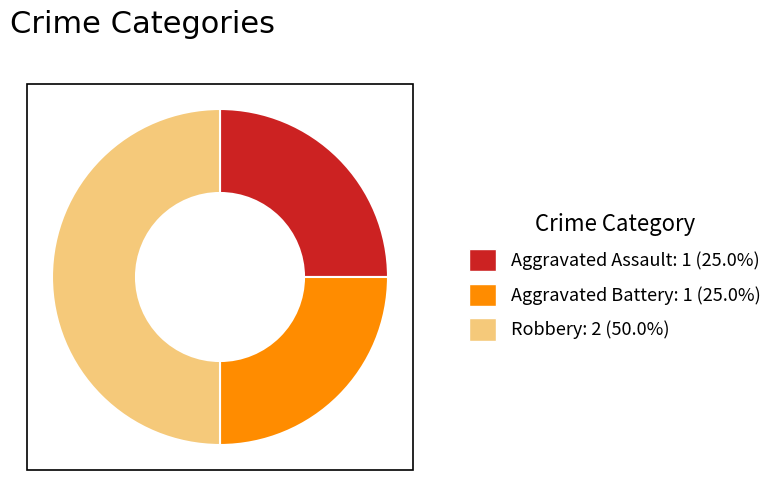

Does Aggravated Battery: 1 (25.0%) represent more than half of the total?

No